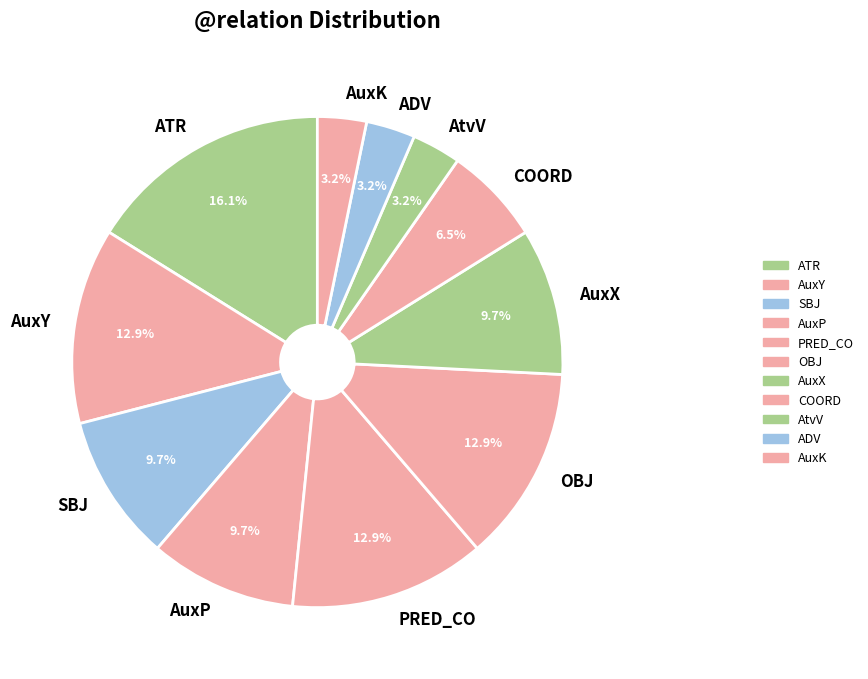

How many slices are in this pie chart?

11